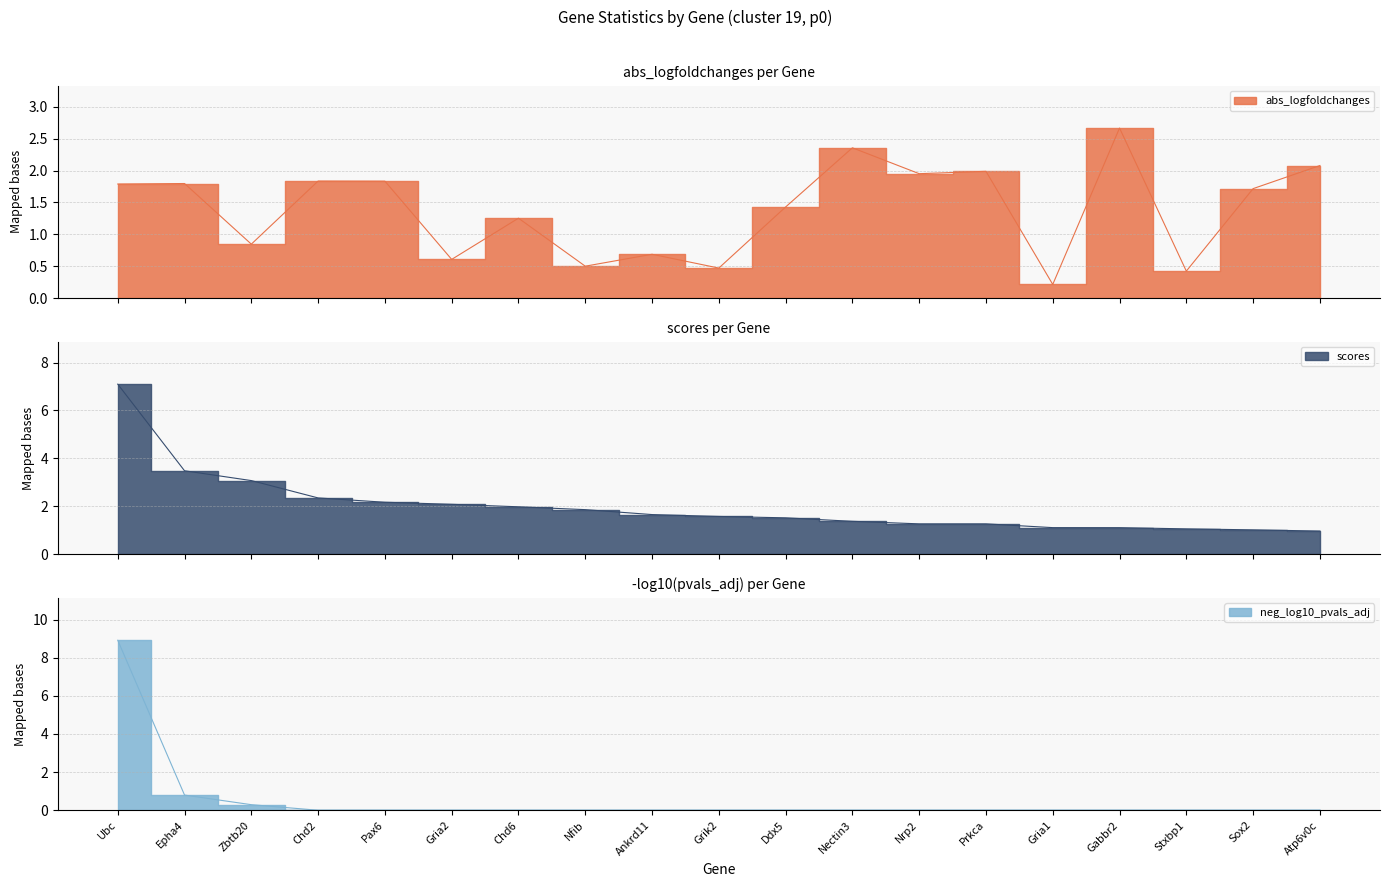

What is the difference between the maximum and minimum values in the abs_logfoldchanges series?

2.5